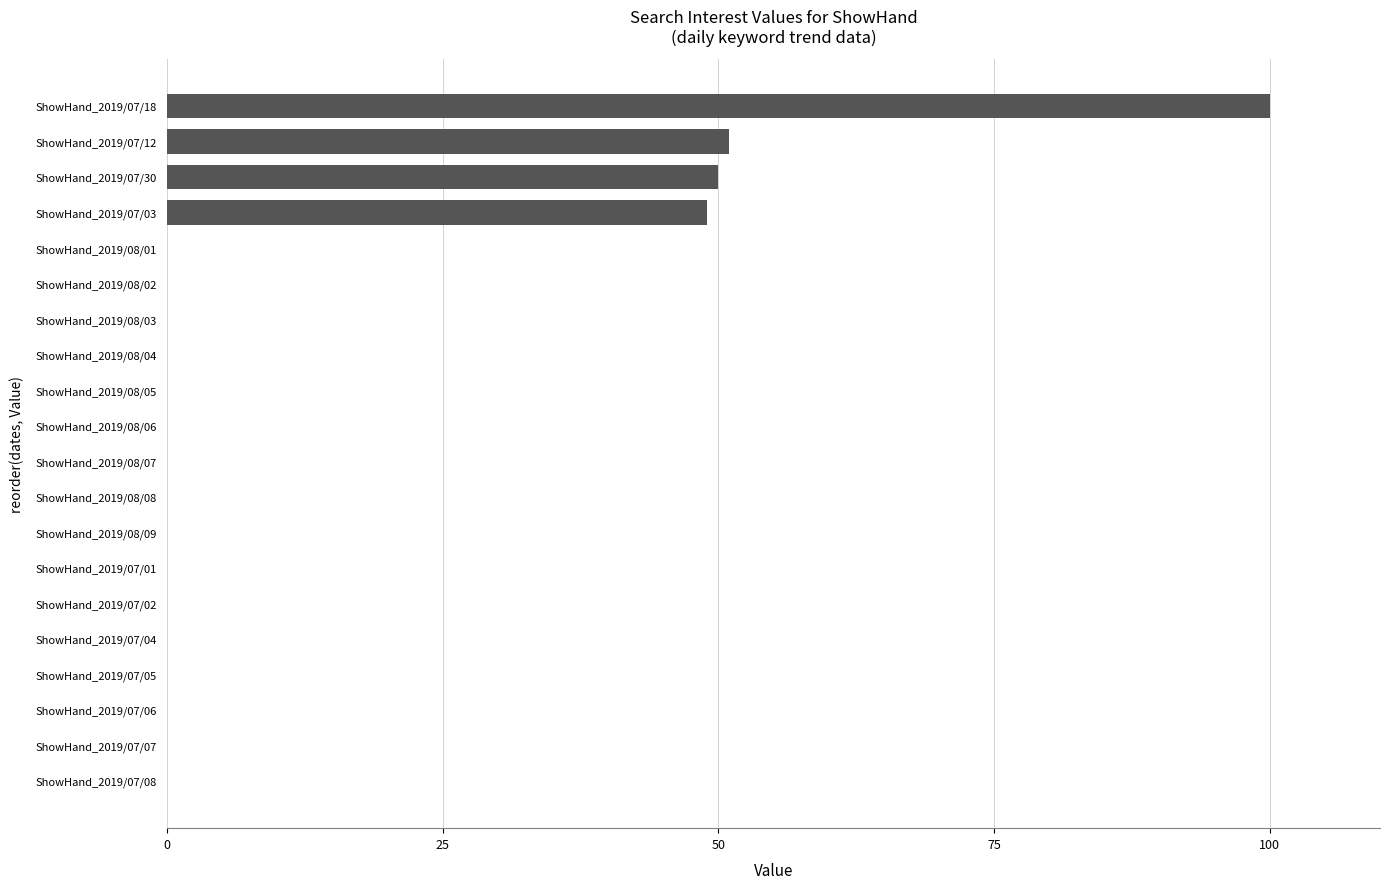

Which has a higher value, ShowHand_2019/07/12 or ShowHand_2019/08/03?

ShowHand_2019/07/12